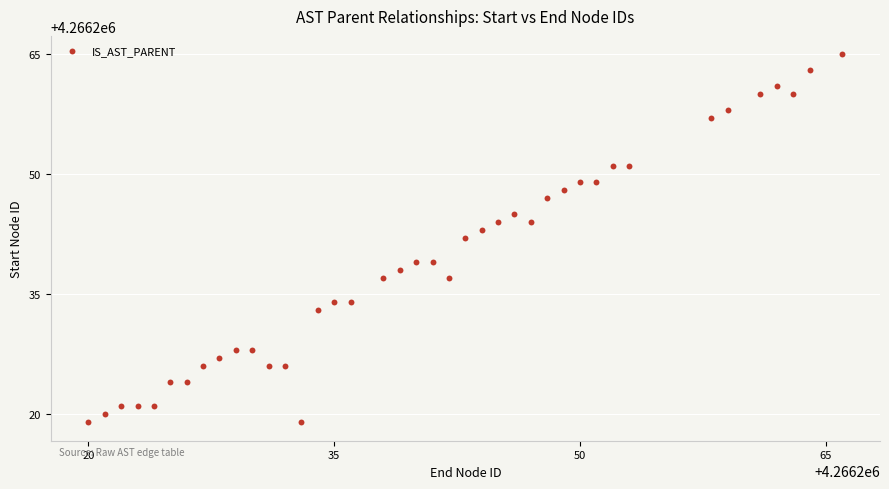

What is the range of Y values (max minus min)?

46